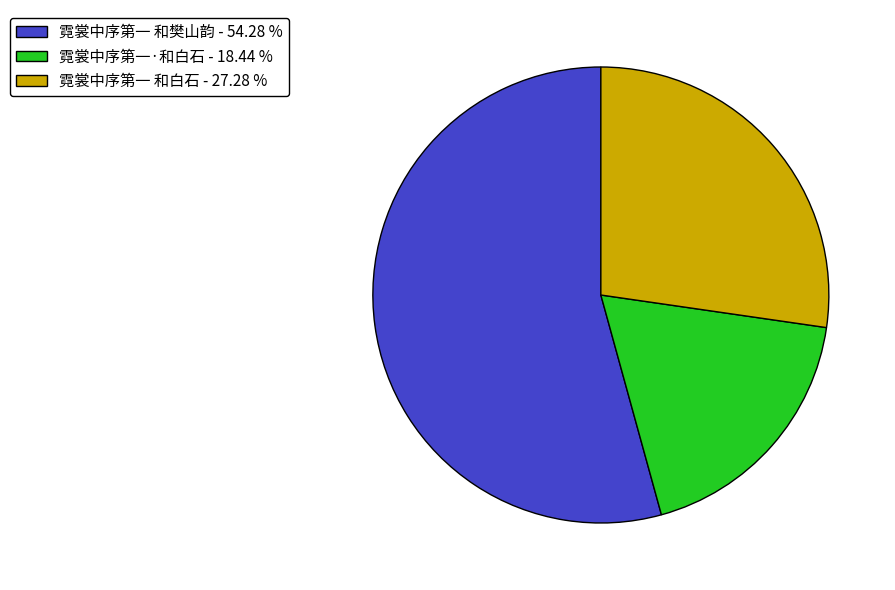

How many segments does this pie chart have?

3